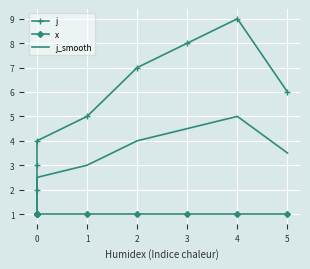

Which series has the widest spread of values?

j